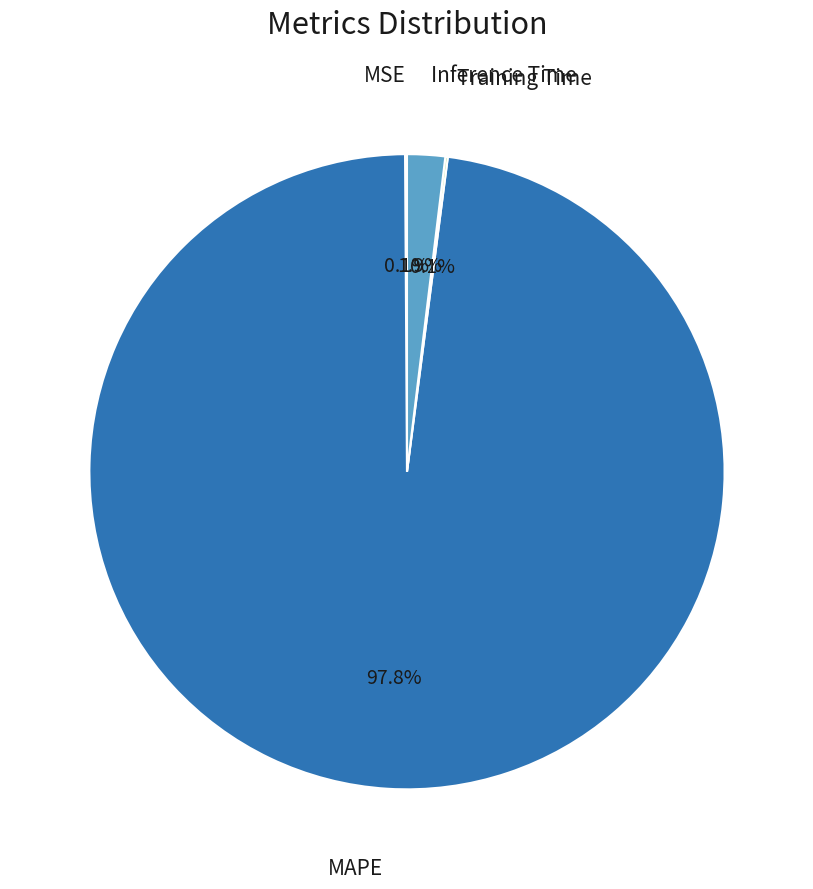

Is there a majority slice in this chart?

Yes